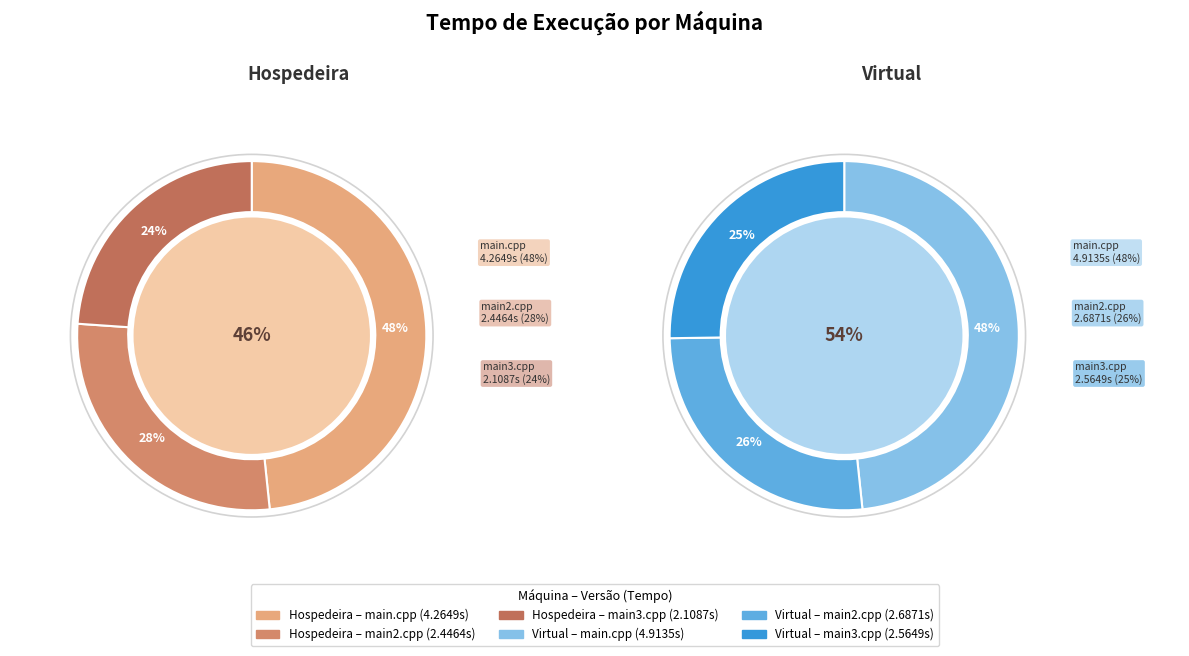

What percentage do main.cpp and main2.cpp together represent?

76.1%